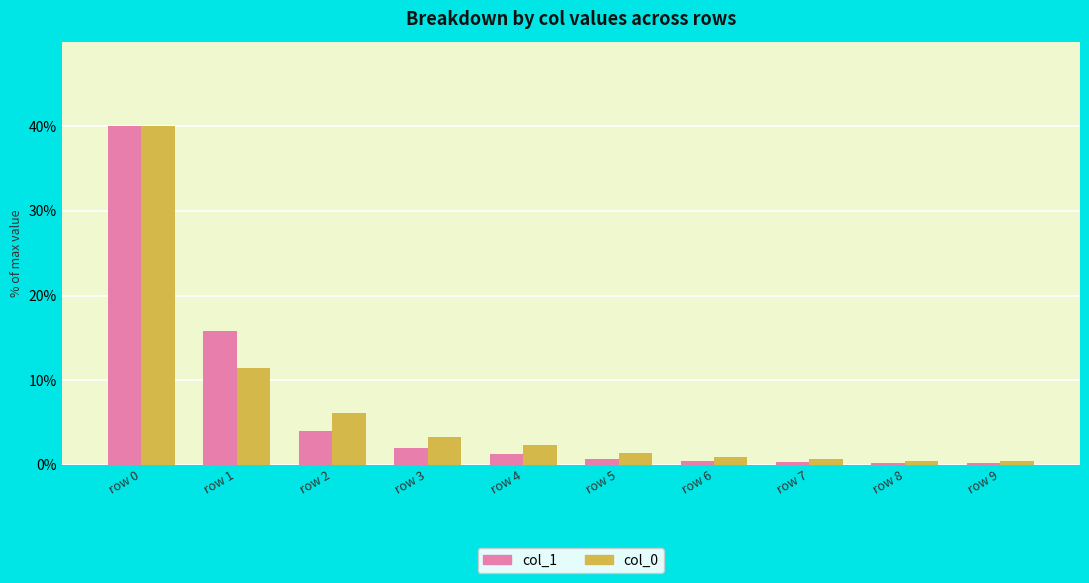

True or false: col_0 has a value of 0.7 at row 7.

True